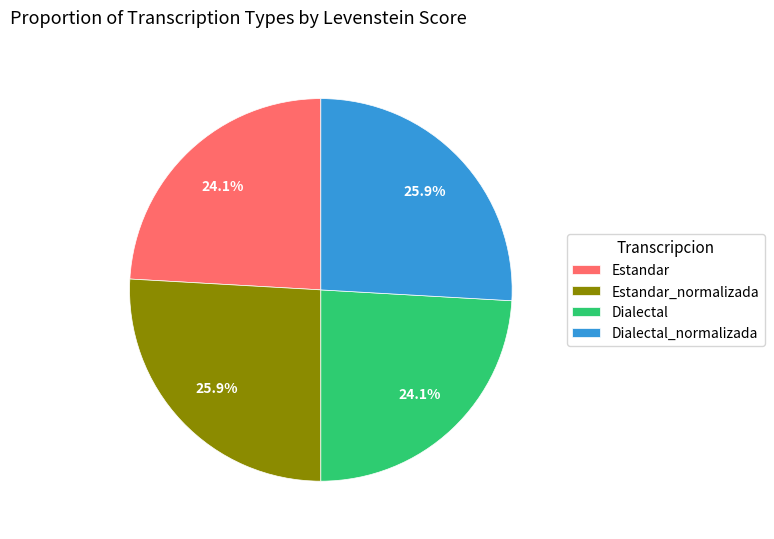

Does Dialectal represent more than half of the total?

No